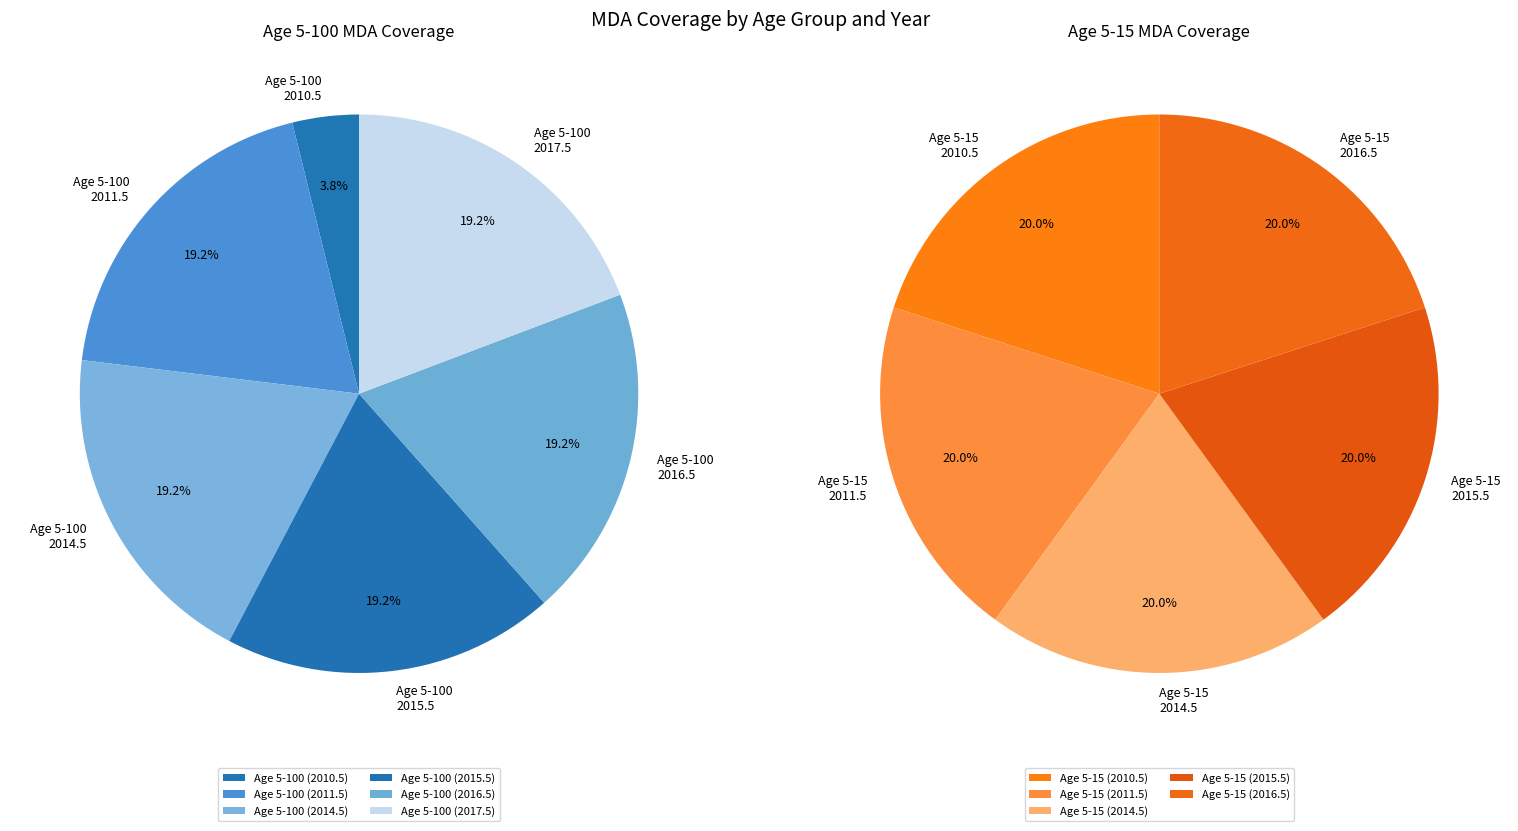

What percentage is the 2015.5 slice, to the nearest percent?

20%